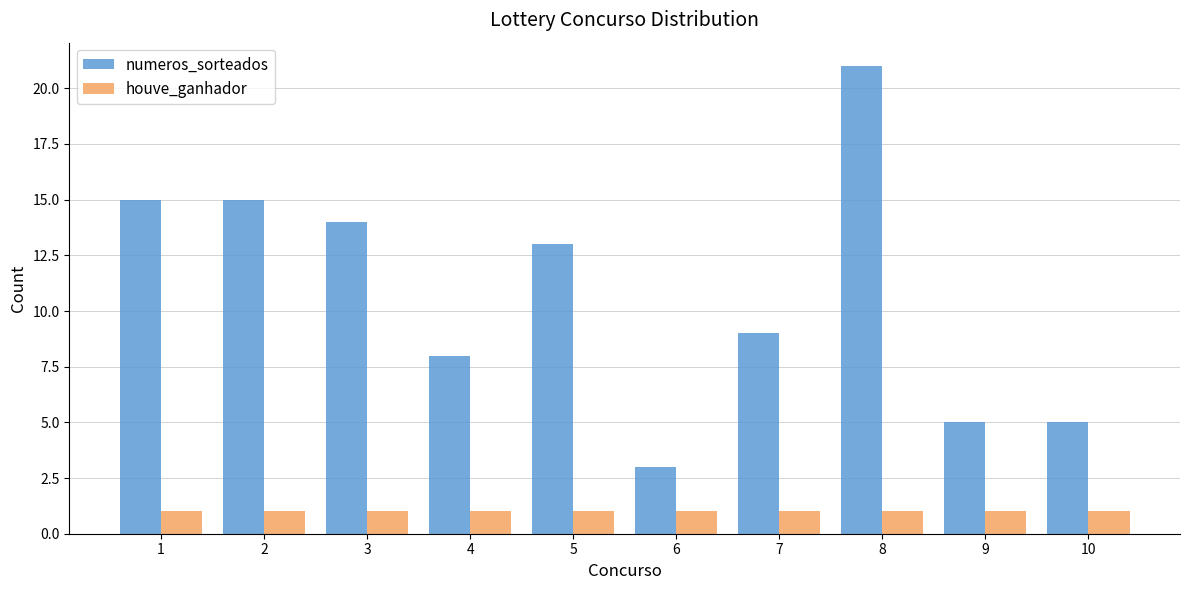

Is the value of houve_ganhador at 10 greater than the value of numeros_sorteados at 4?

No